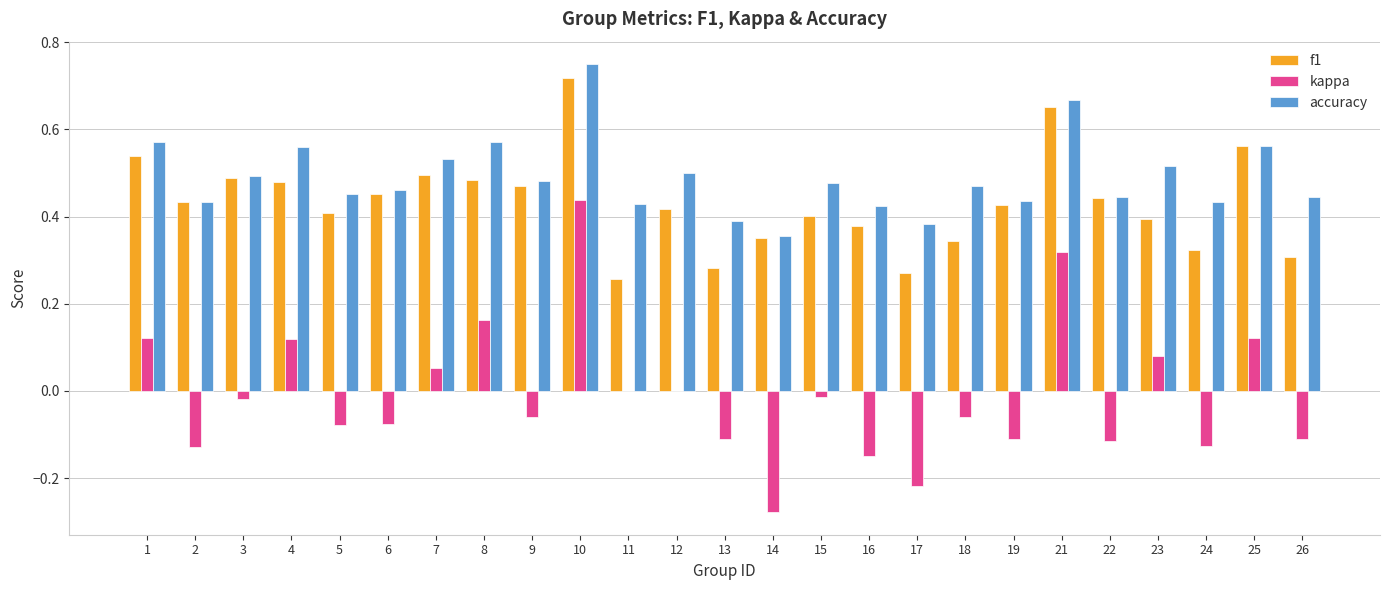

At which label does kappa first exceed 0?

1